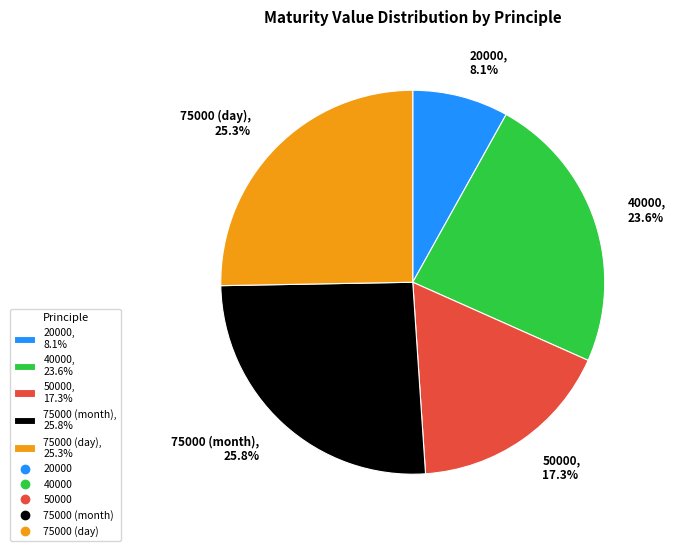

To the nearest percent, what percentage of the pie is 40000?

24%